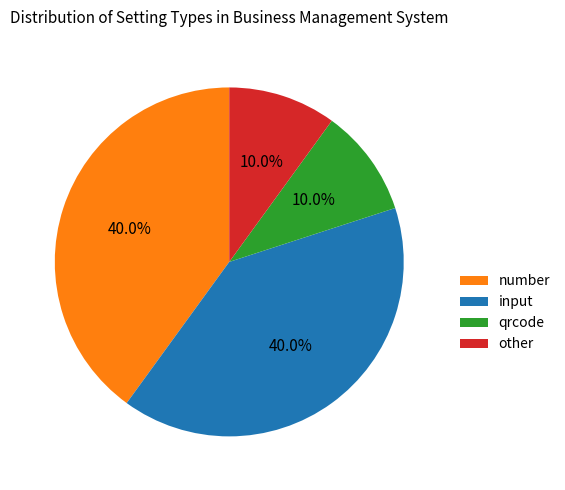

Approximately how many times larger is the value at number compared to qrcode?

4.0